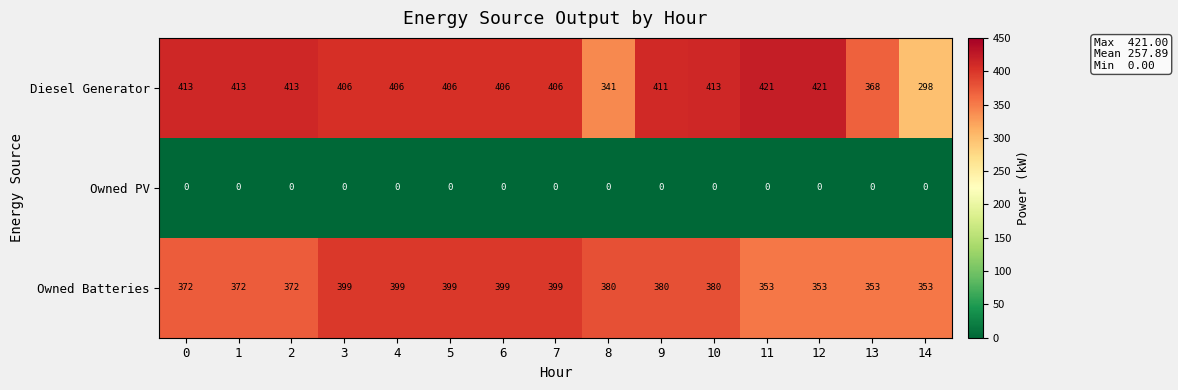

True or false: Owned PV has a value of 0 at 9.

True